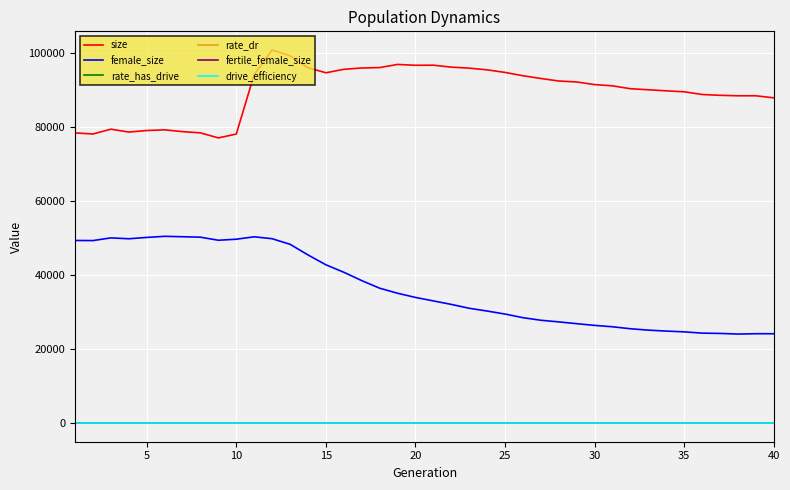

Which series has the largest total across all categories?

size